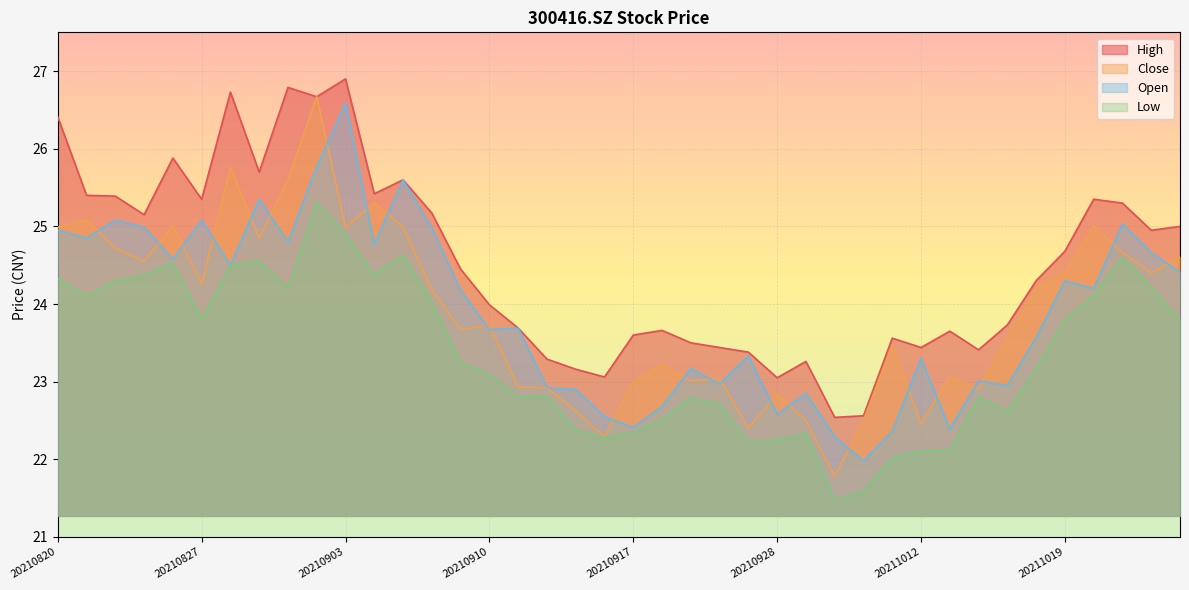

At how many categories does at least one series exceed 26?

5